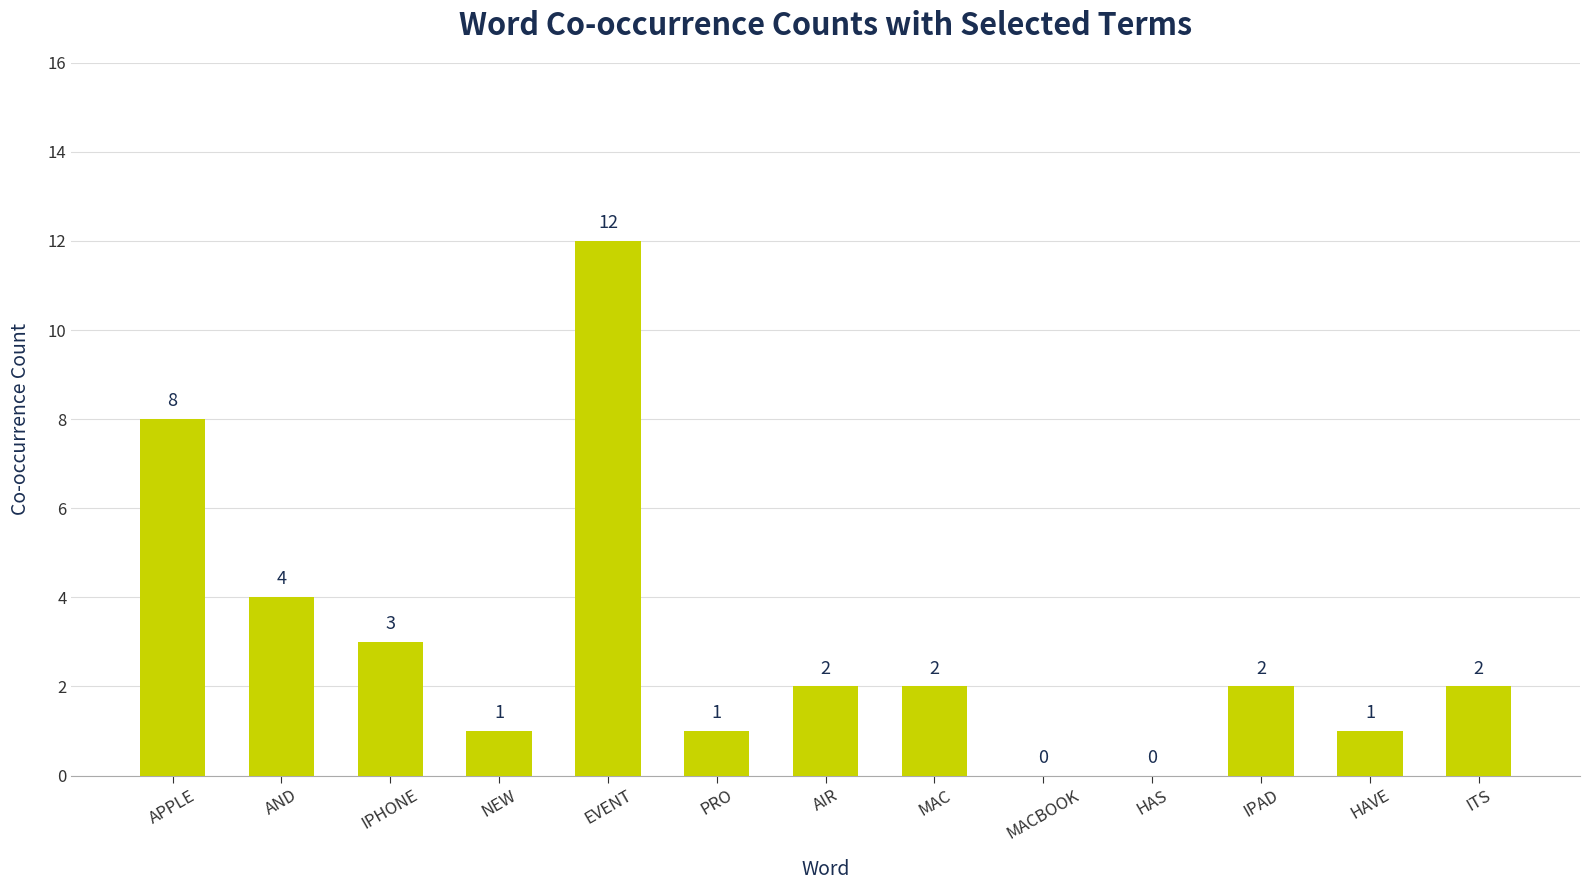

What is the sum of the values at PRO and IPAD?

3